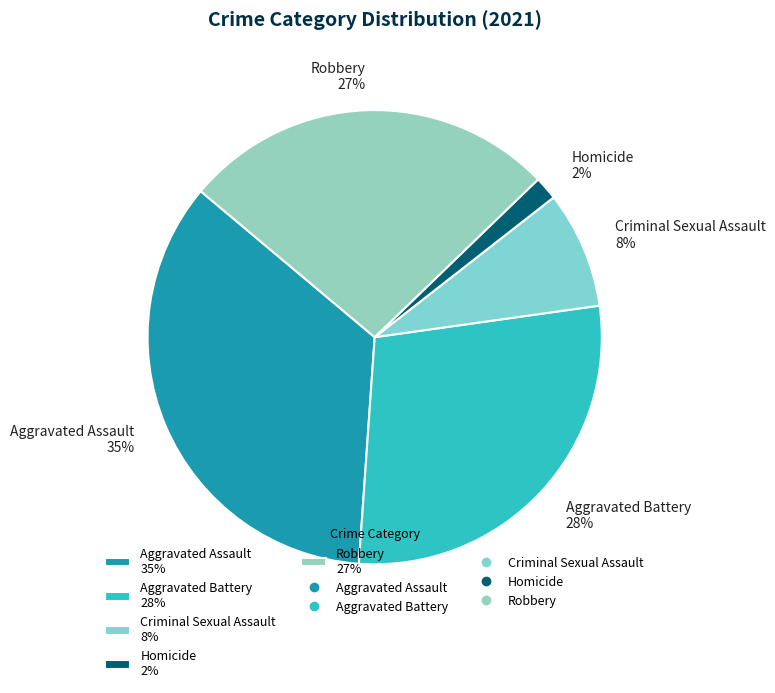

The Homicide slice represents 9% of the pie. True or false?

False